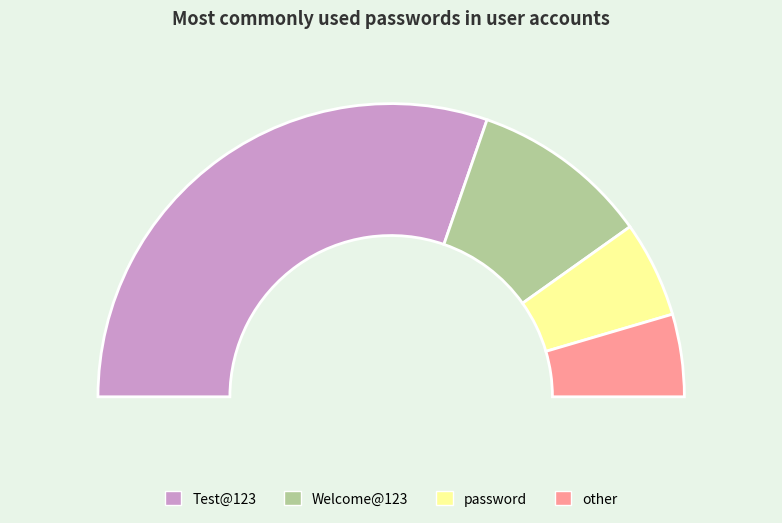

Combined, what portion of the pie is Welcome@123 and Test@123?

80.3%